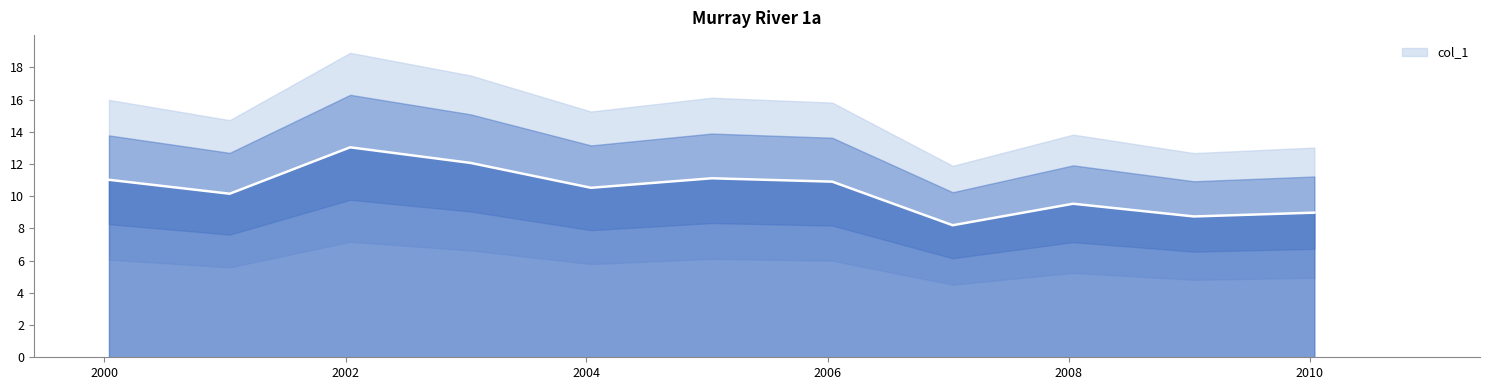

How many lines are shown in the chart?

1